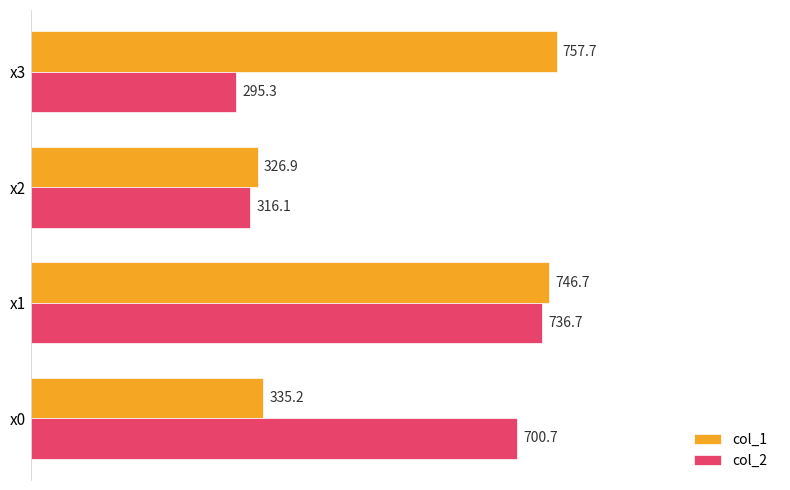

Rank the categories by col_2 value from lowest to highest.

x3, x2, x0, x1